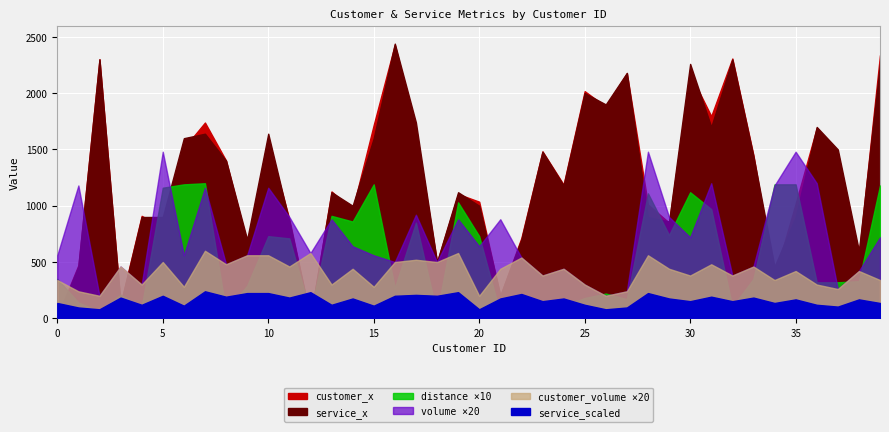

What is the difference between the volume values at 30 and 24?

14